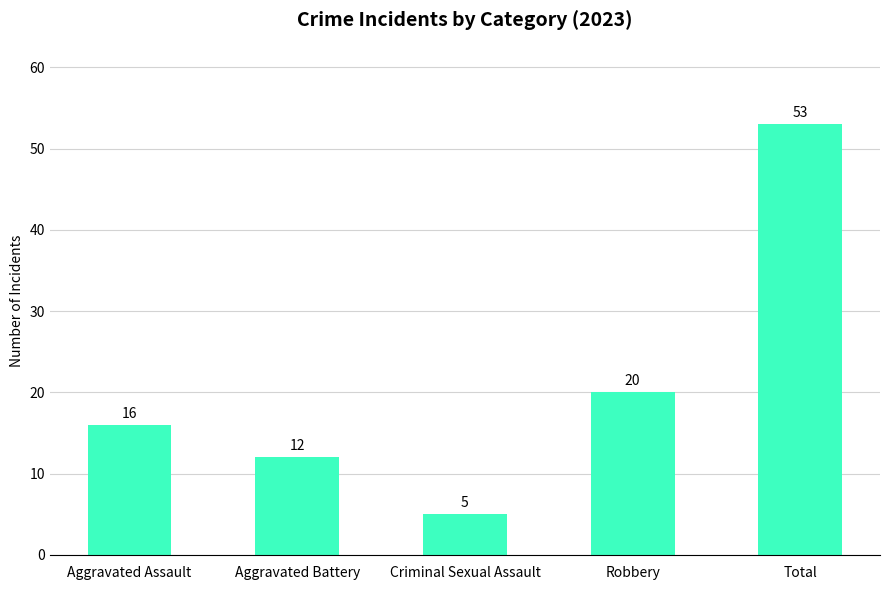

What is the difference between the maximum and minimum values?

48